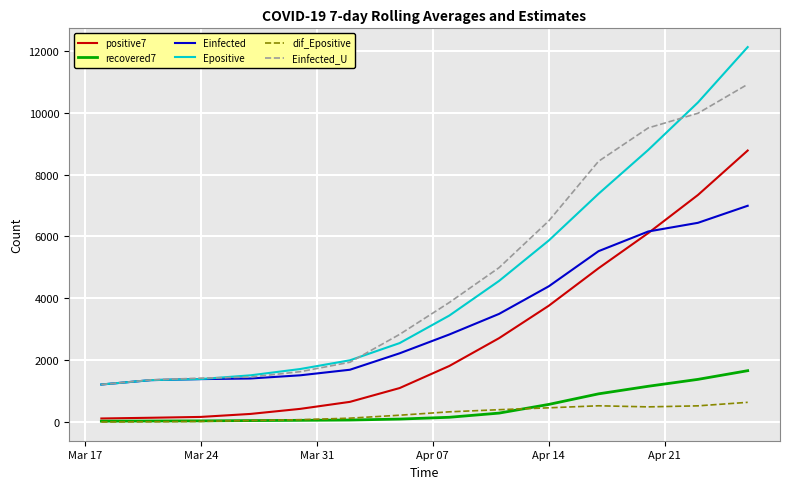

Rank the series by their maximum value, from lowest to highest.

dif_Epositive, recovered7, Einfected, positive7, Einfected_U, Epositive